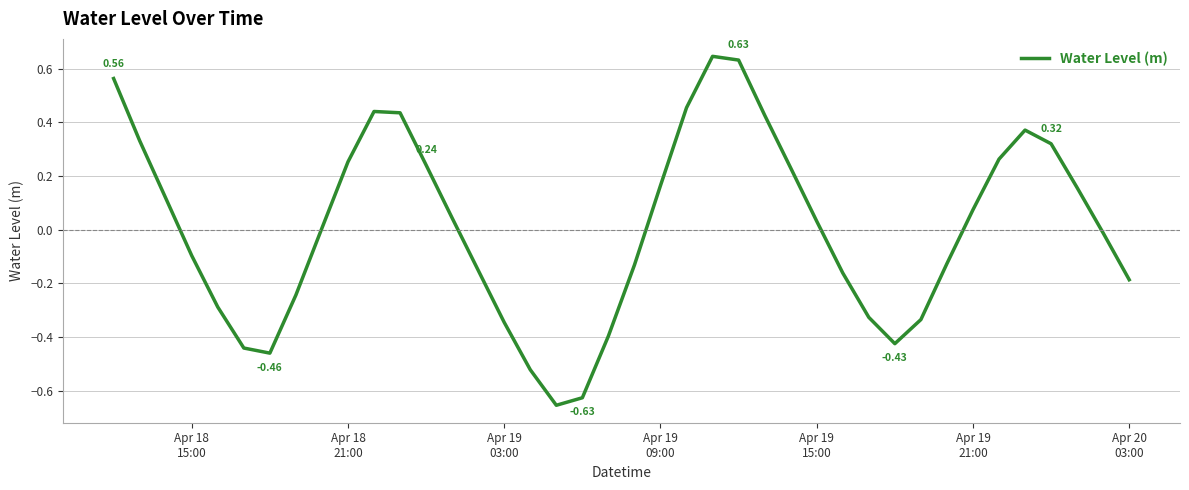

What is the difference between the maximum and minimum values?

1.3